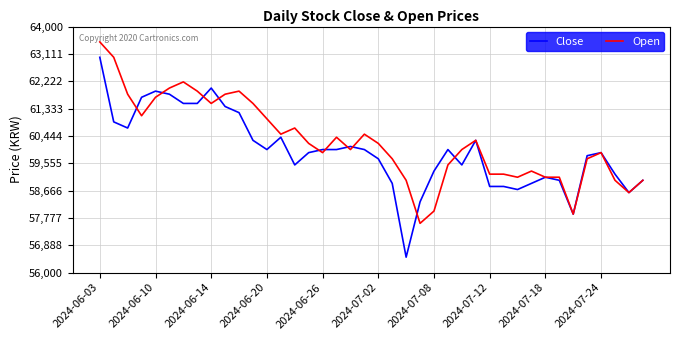

What are all the series names shown in the legend?

Close, Open